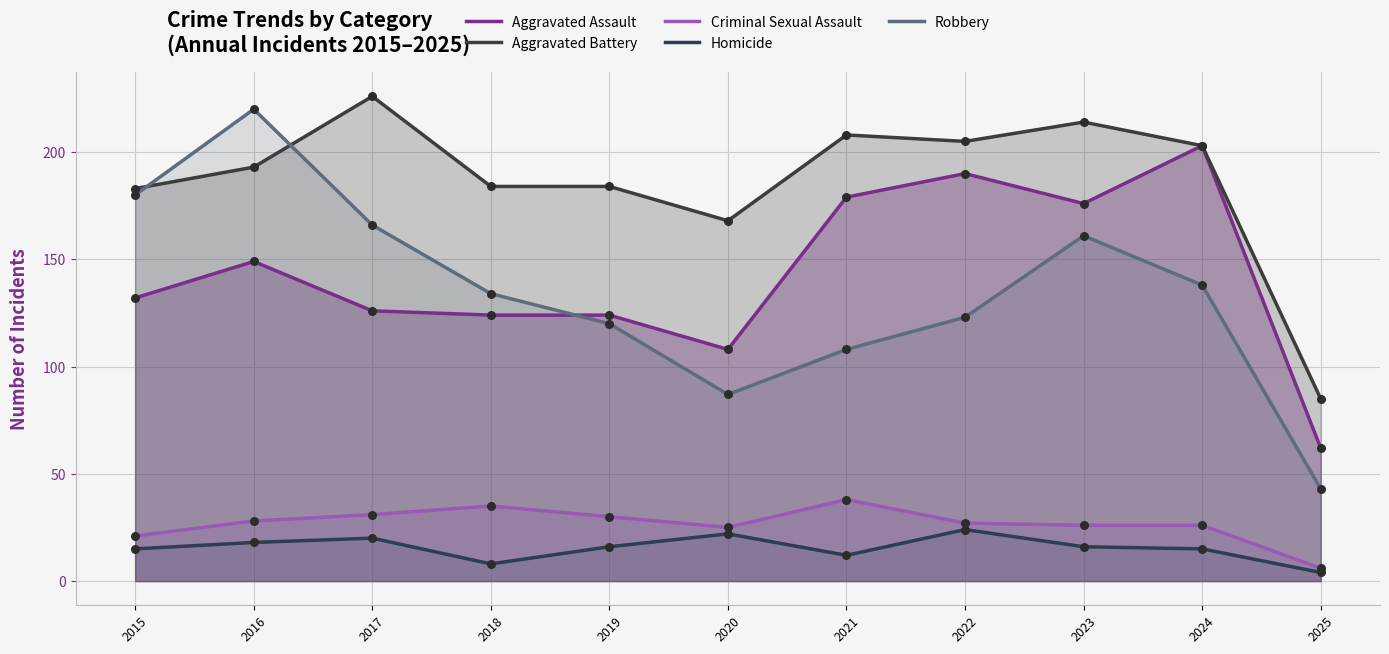

What are all the series names shown in the legend?

Aggravated Assault, Aggravated Battery, Criminal Sexual Assault, Homicide, Robbery